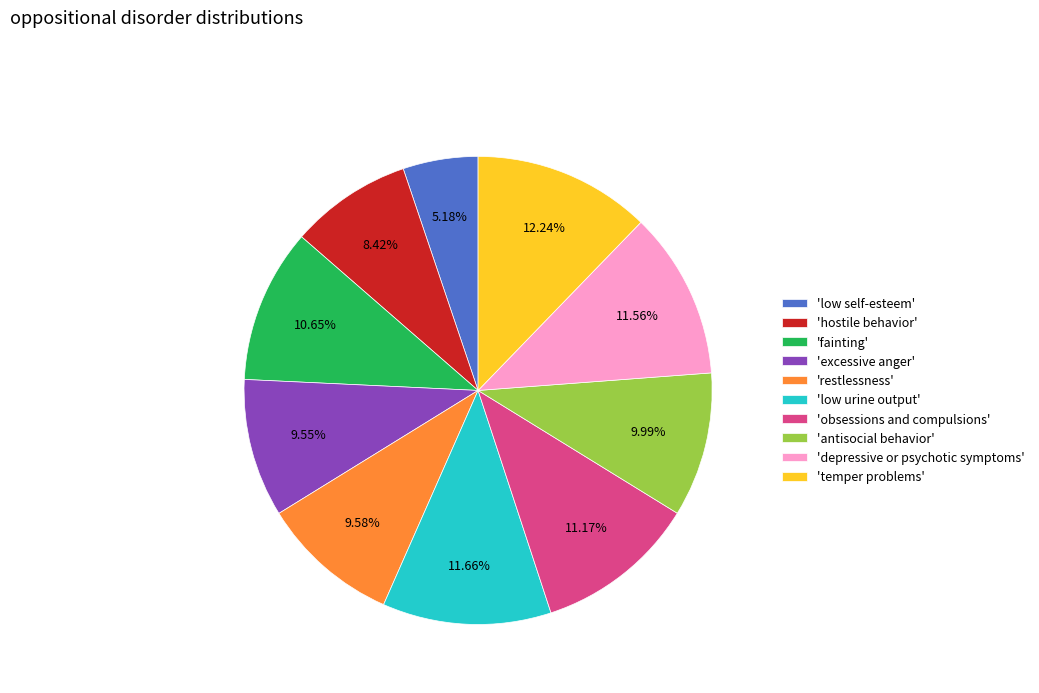

Does any single category account for the majority?

No